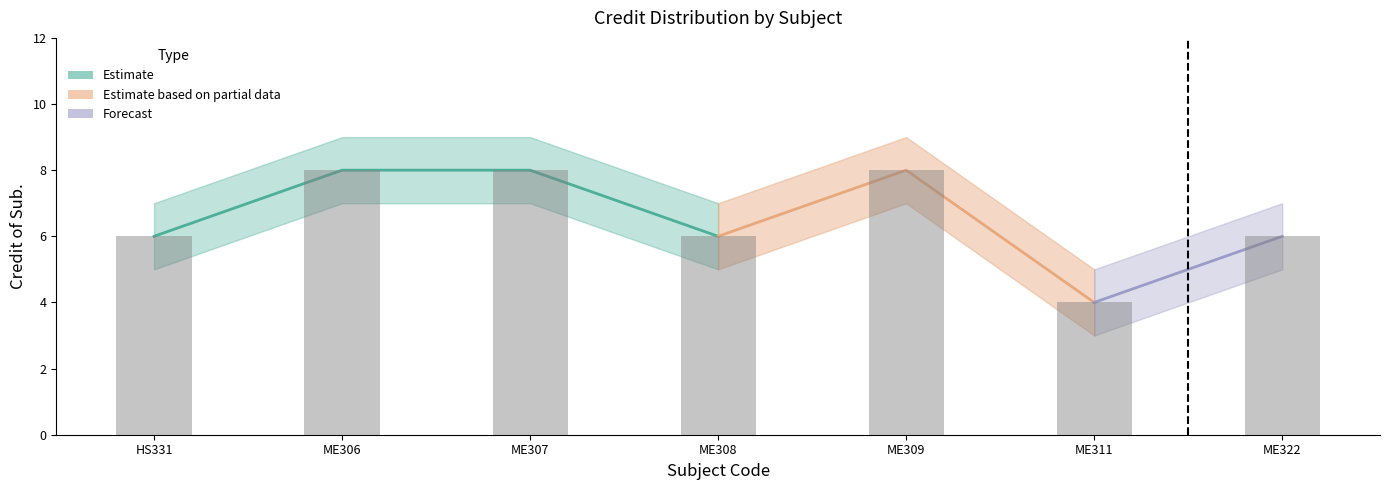

Reading left to right, what are all the values shown in this chart?

Credit of Sub.: 6	8	8	6	8	4	6
Credit Upper: 7	9	9	7	9	5	7
Credit Lower: 5	7	7	5	7	3	5